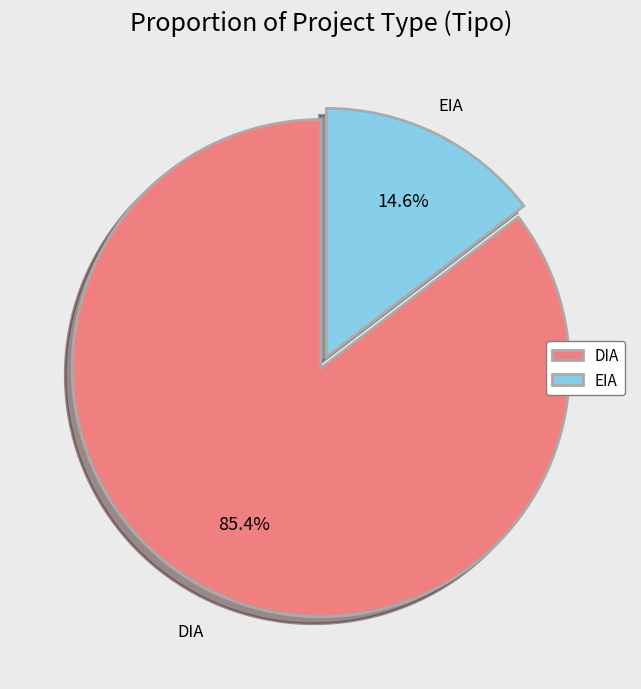

What is the ratio of the value at EIA to the value at DIA?

0.2